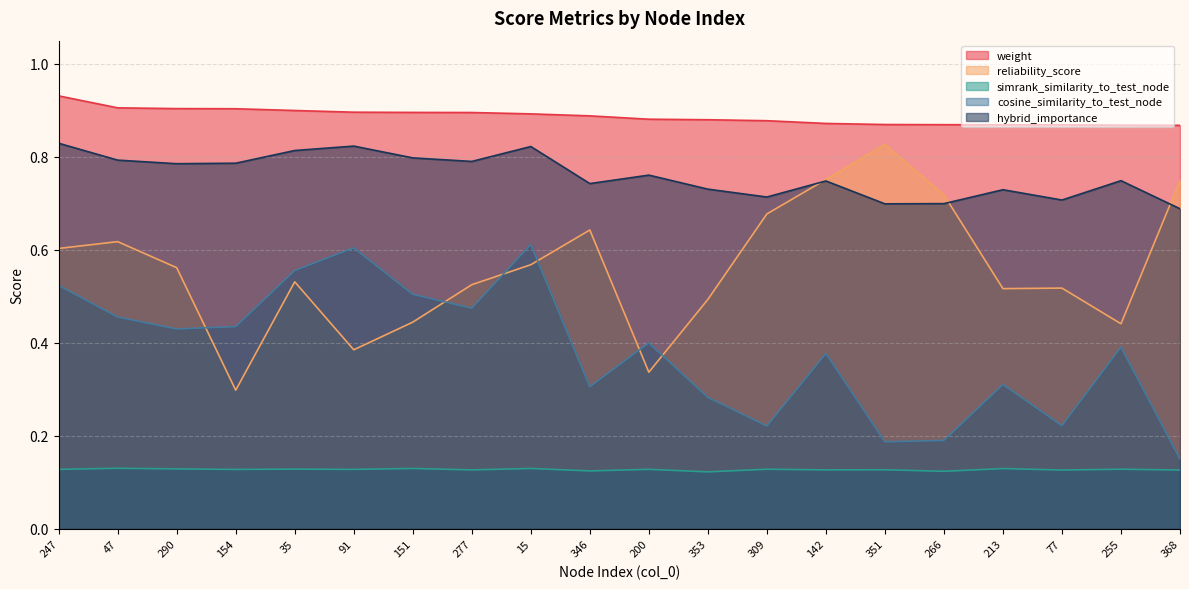

Which series has the largest total across all categories?

weight